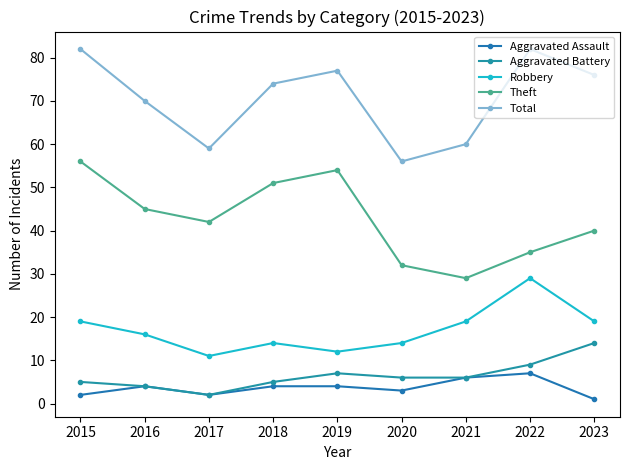

True or false: Theft has a value of 55 at 2017.

False